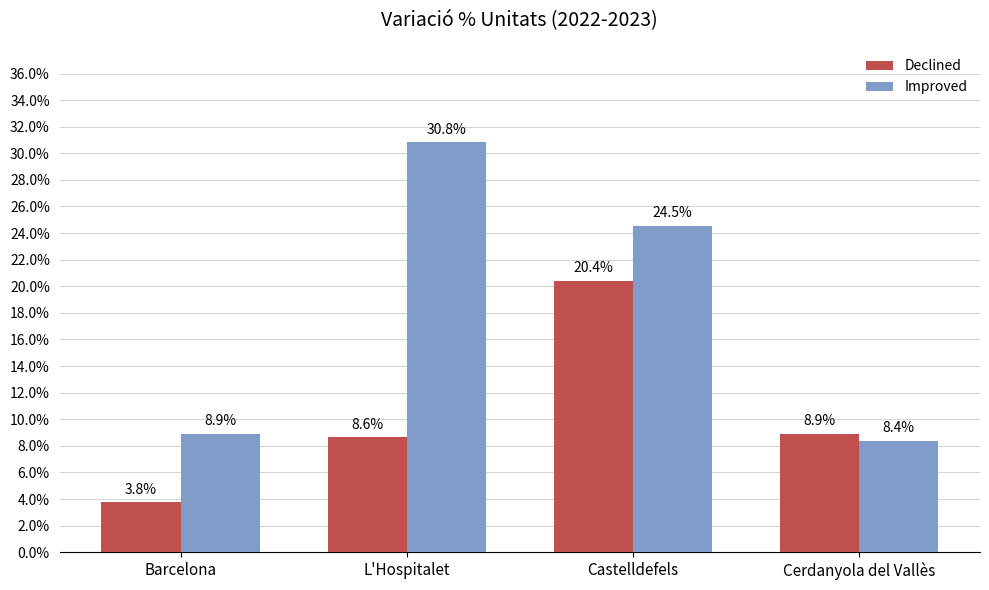

What is the difference between the maximum and minimum values in the Declined series?

16.7